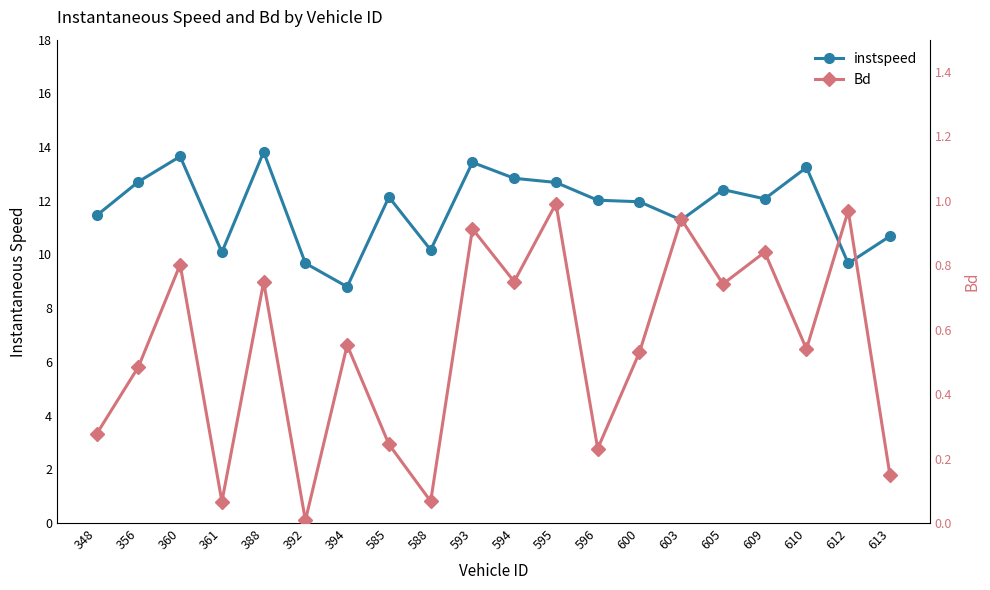

Read the instspeed value at 603.

11.3